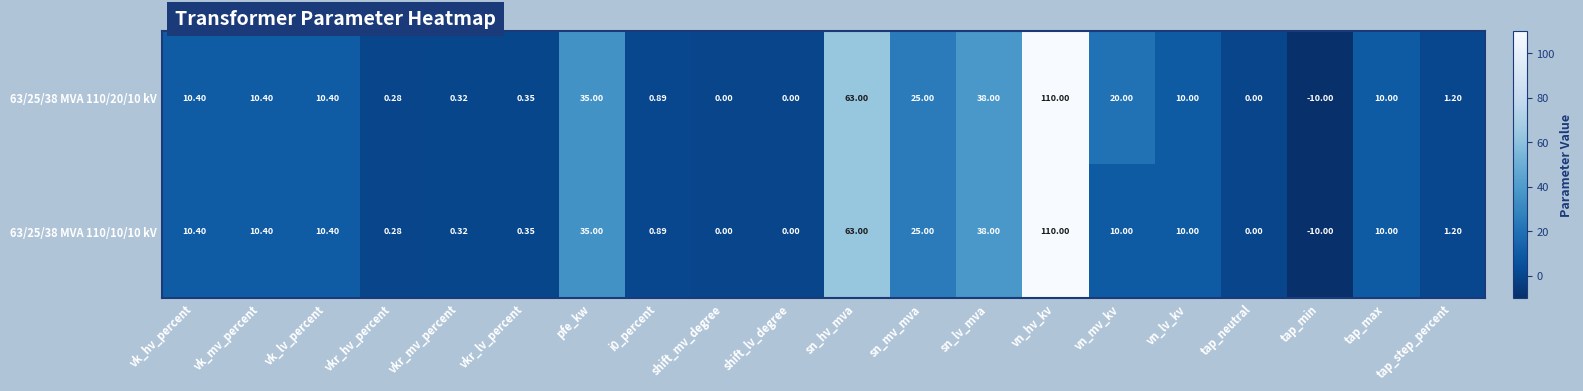

At which label is 63/25/38 MVA 110/10/10 kV closest to 50?

sn_lv_mva